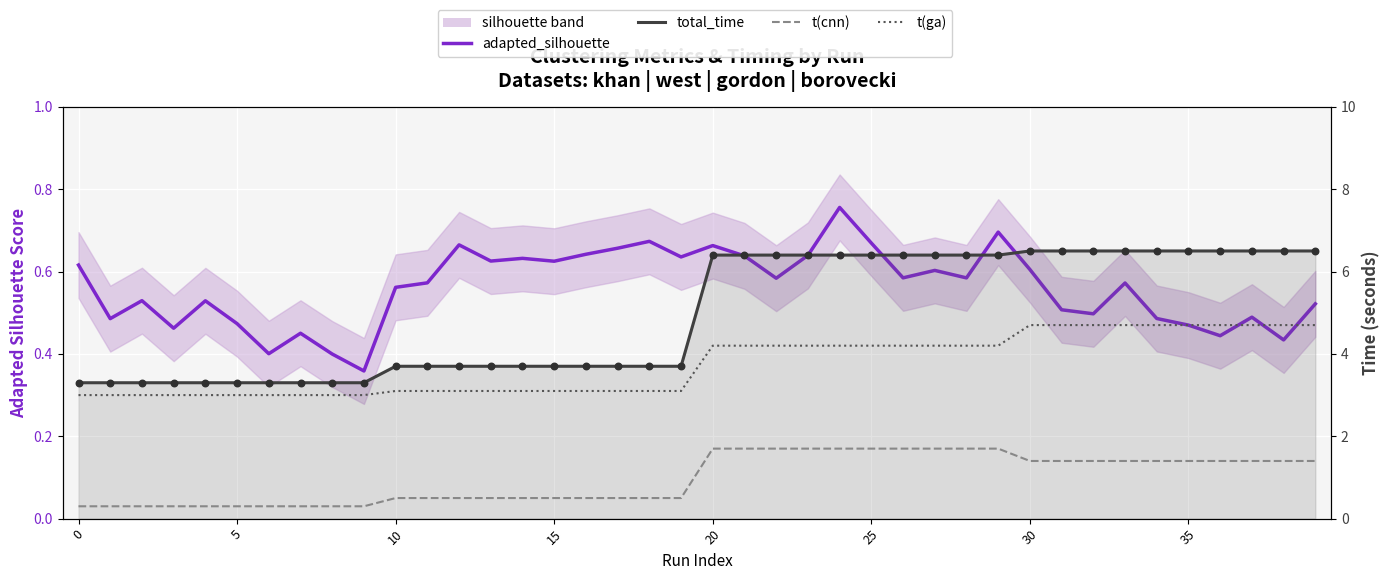

What are all the series names shown in the legend?

adapted_silhouette, total_time, t(cnn), t(ga)